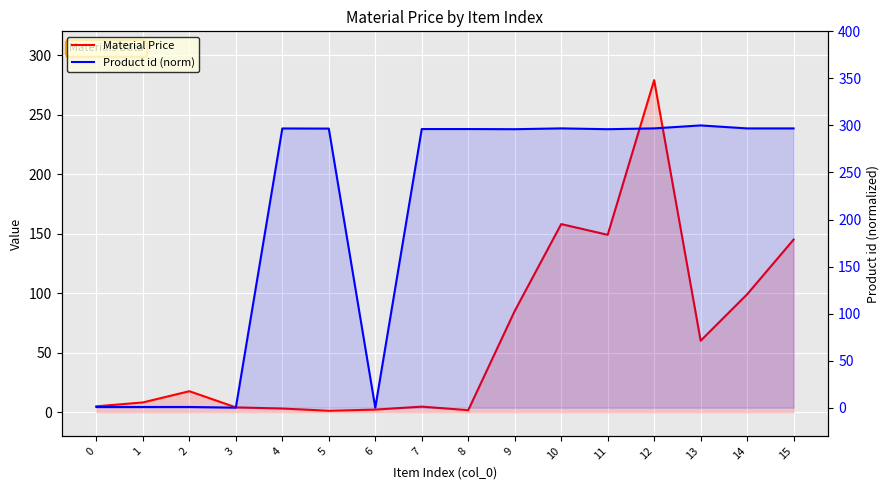

Reading left to right, what are all the values shown in this chart?

Material Price: 0=4.9	1=8.1	2=17.6	3=4.0	4=3.0	5=1.1	6=2.1	7=4.6	8=1.6	9=85.0	10=158.0	11=149.0	12=279.0	13=60.0	14=99.0	15=145.0
Product id (norm): 0=0.8	1=0.8	2=0.8	3=0.0	4=296.8	5=296.6	6=0.0	7=296.2	8=296.2	9=296.0	10=296.8	11=296.0	12=296.8	13=300.0	14=296.8	15=296.8